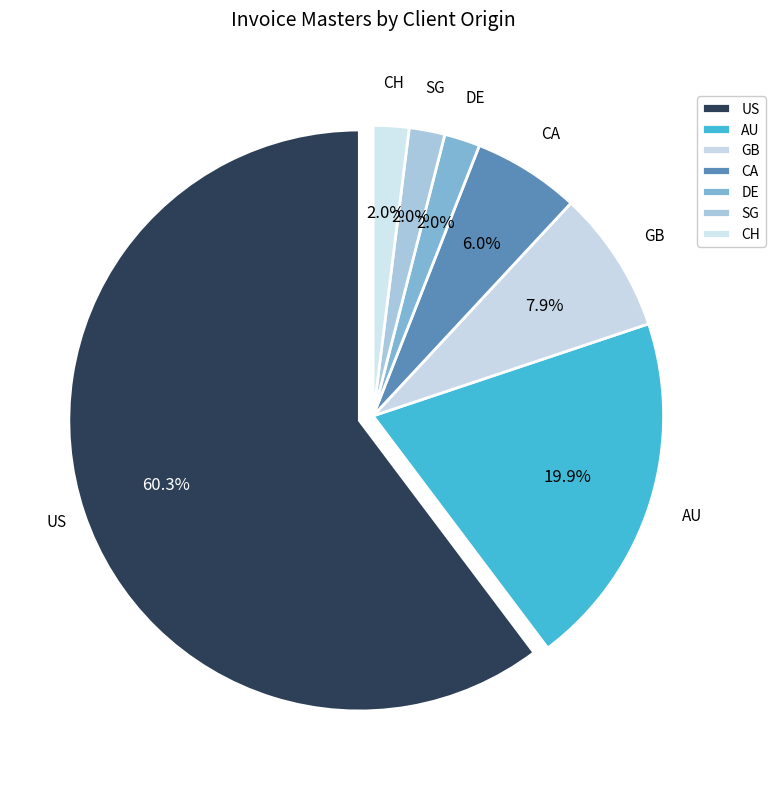

How many slices are in this pie chart?

7